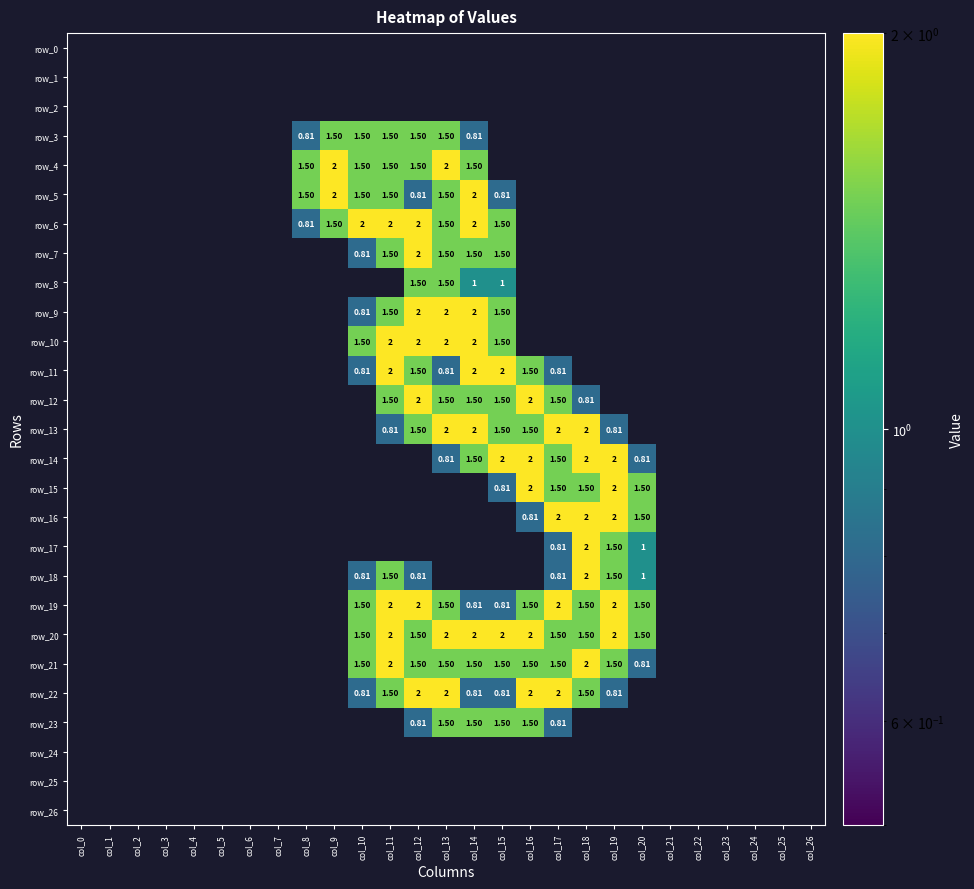

How many positive values does the row_9 series have?

6